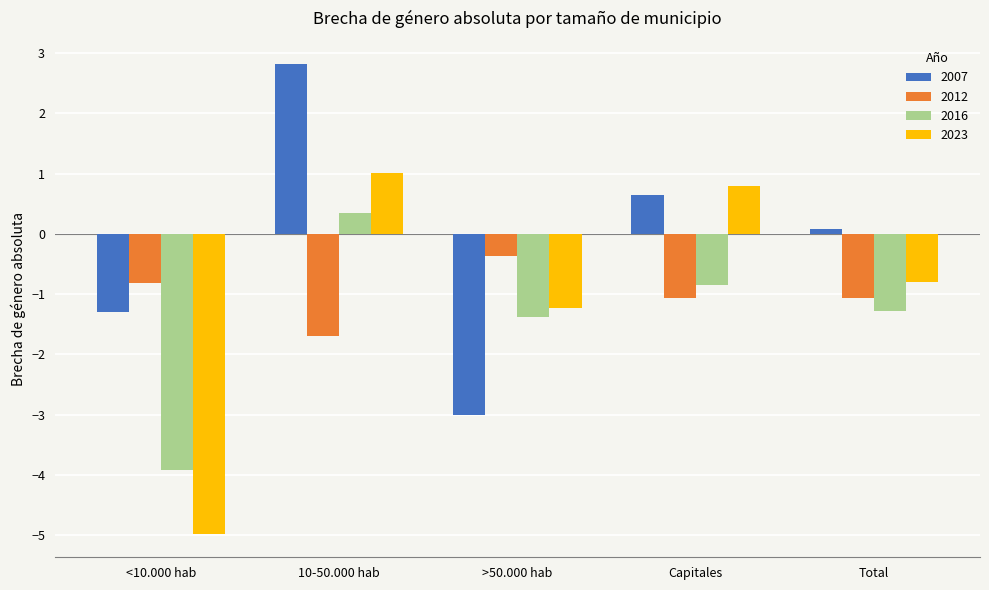

What position from the right is 10-50.000 hab?

4